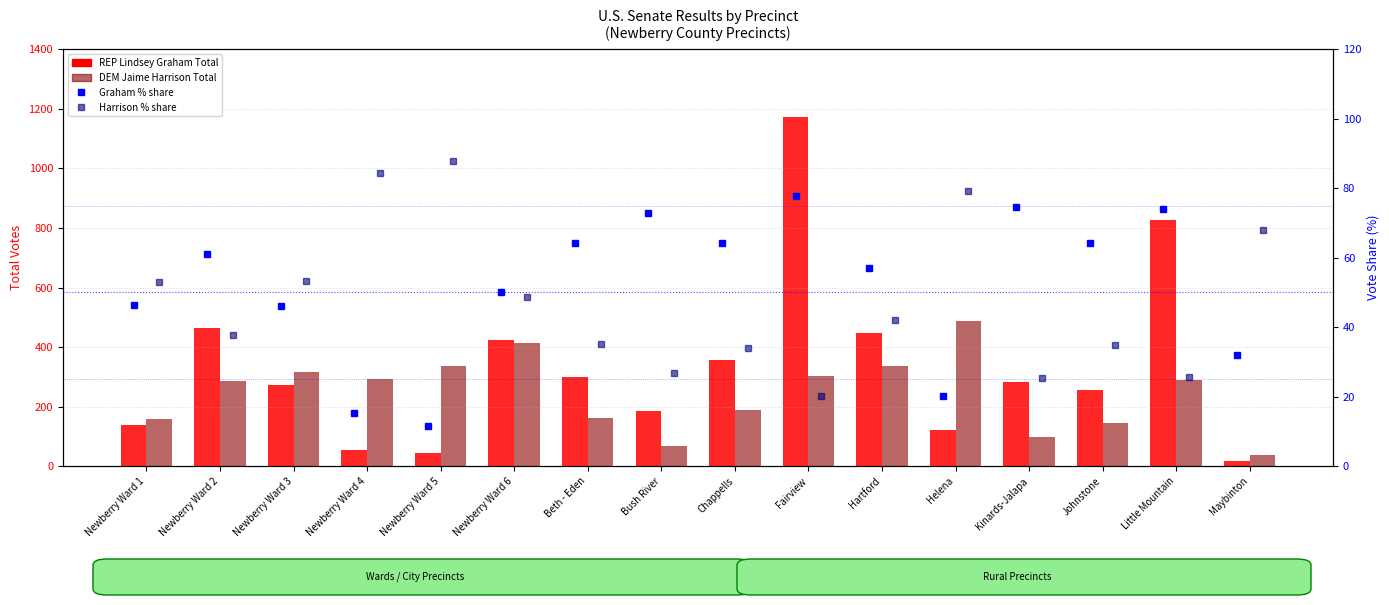

What position from the right is Newberry Ward 5?

12